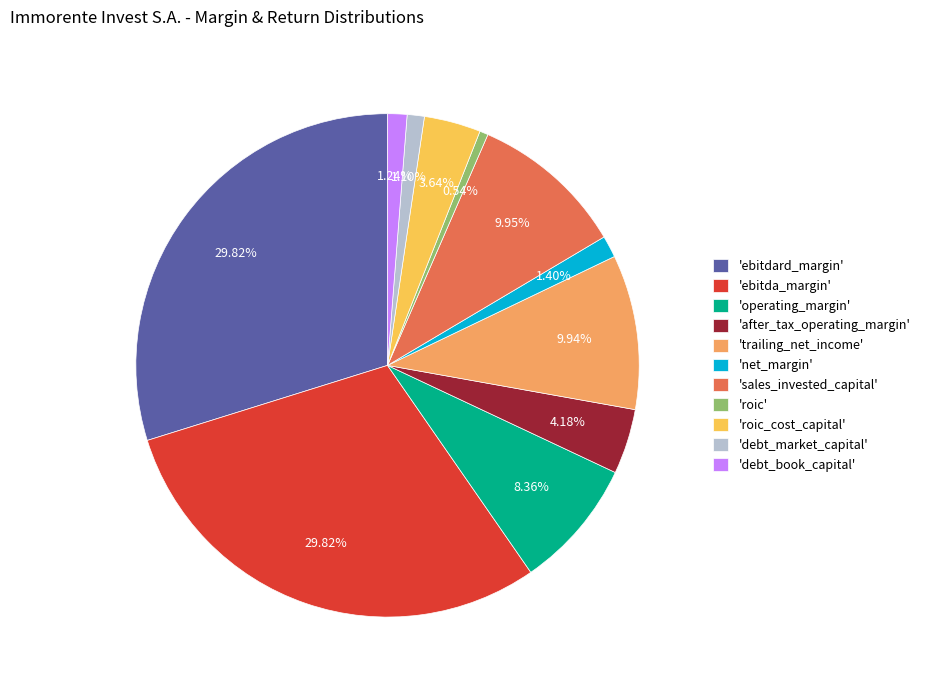

Which category has the smallest portion of the pie?

'roic'